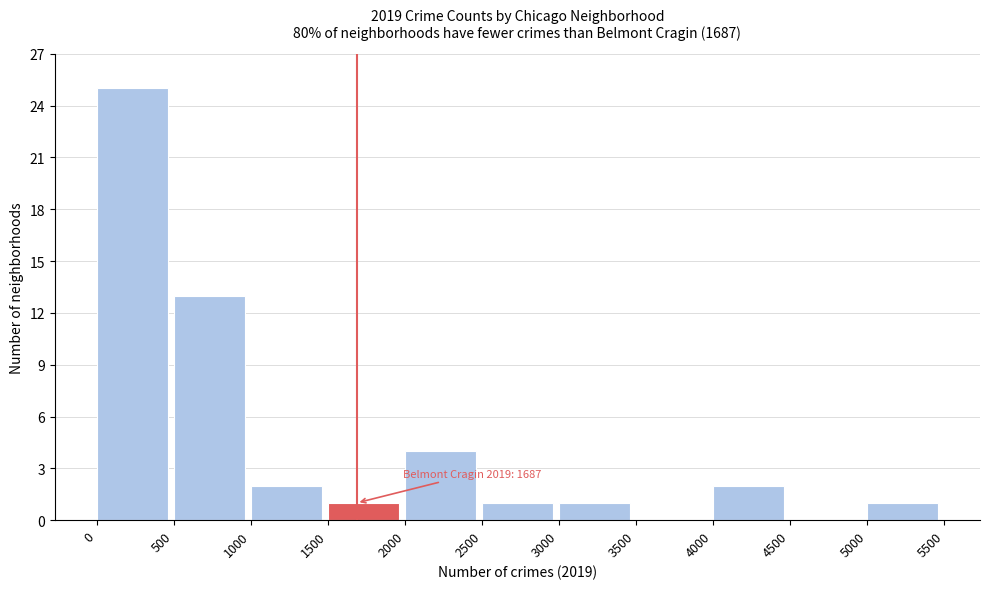

Over which range of the x-axis is the bar tallest?

0 to 500